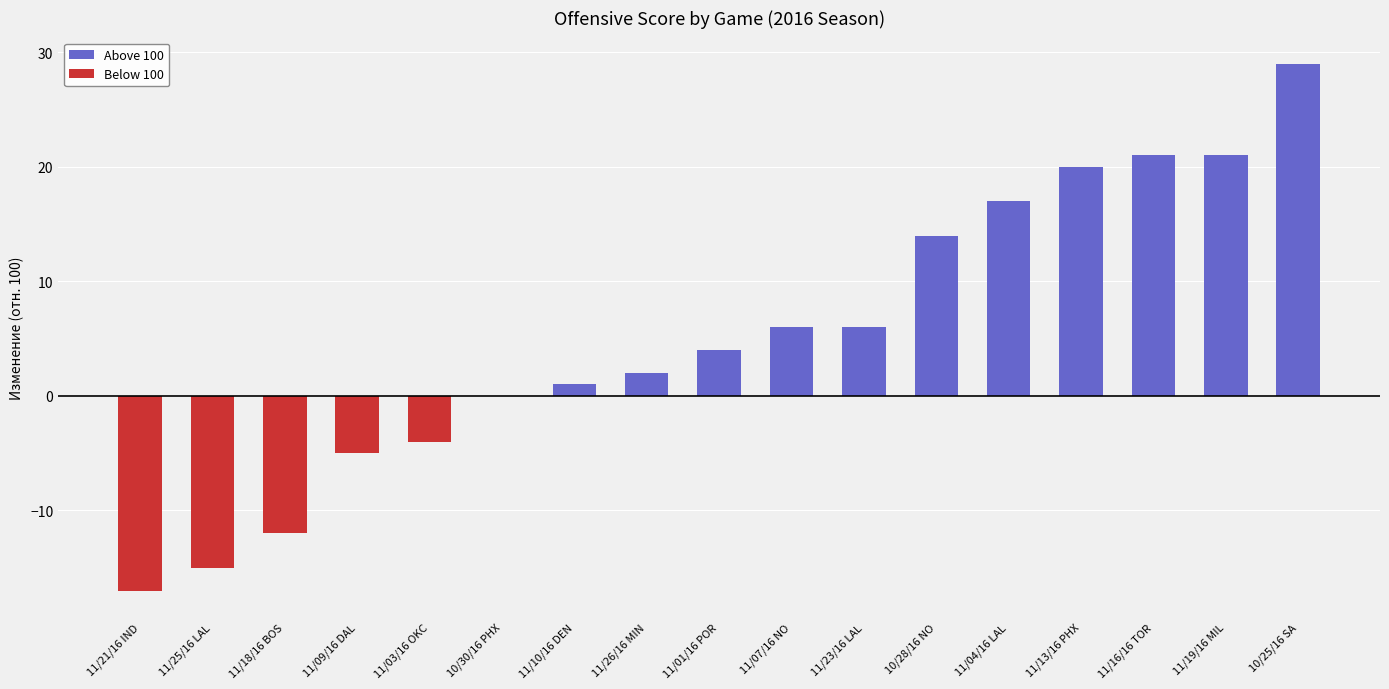

How many categories are shown in the chart?

17